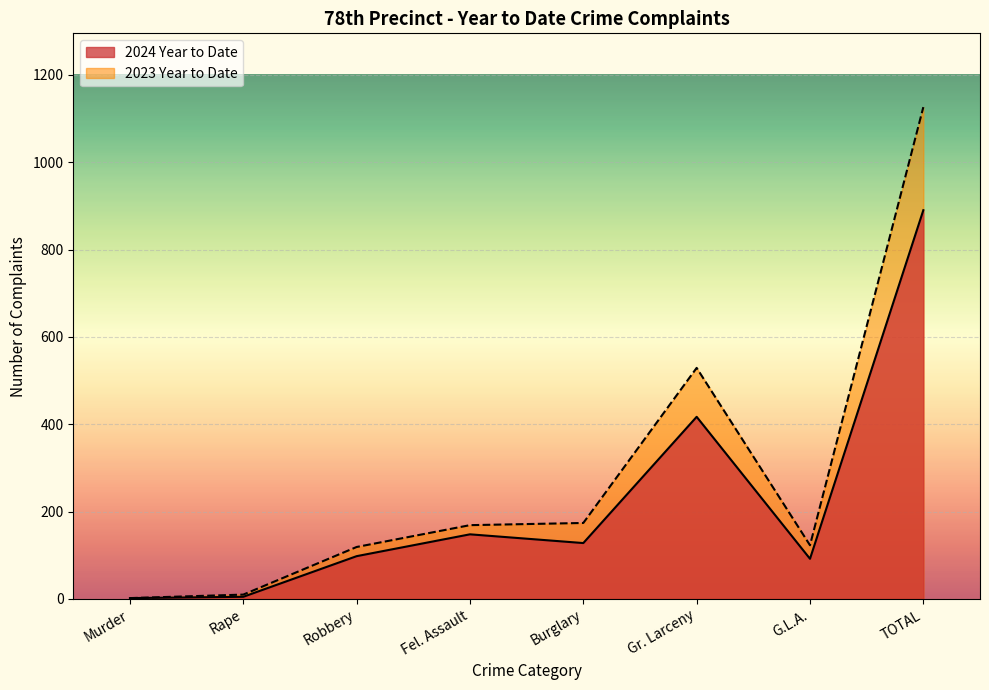

Reading left to right, list all the values displayed in this chart.

2024 Year to Date: 2	5	98	148	128	417	92	890
2023 Year to Date: 2	10	119	169	174	529	123	1126